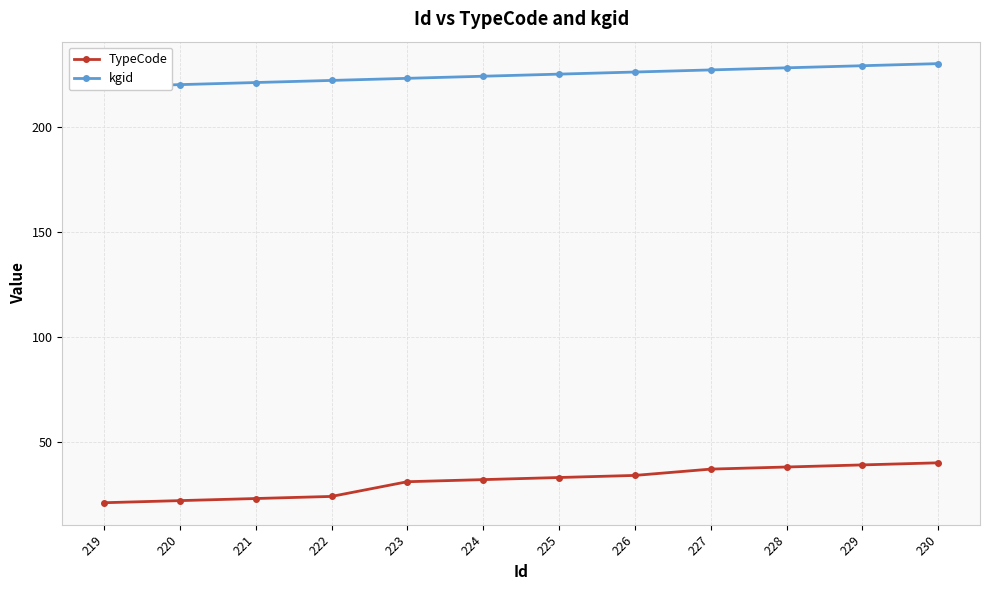

What is the difference between the highest and lowest values at 230?

190